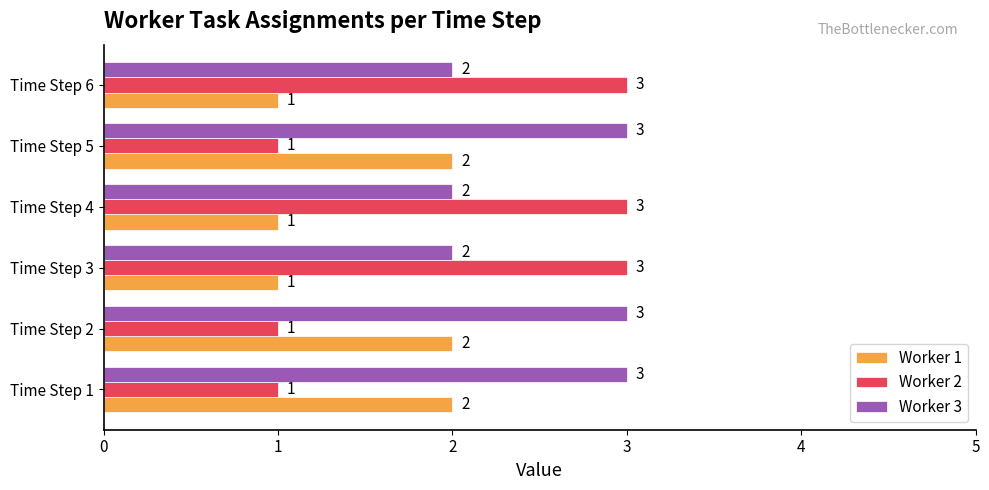

What is the approximate value of Worker 3 at Time Step 5?

3